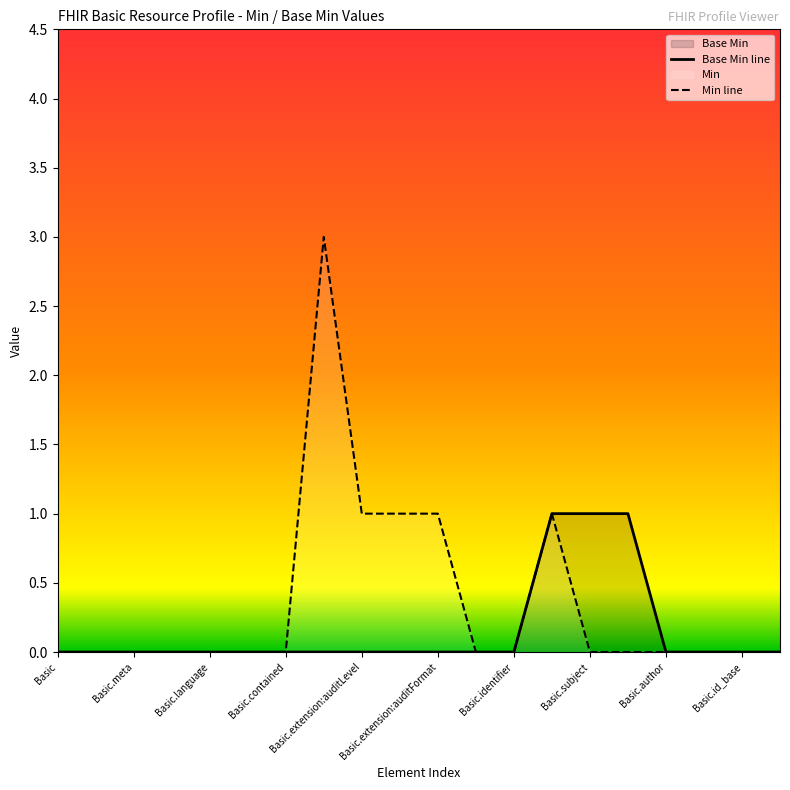

Rank the series by their maximum value, from highest to lowest.

Min line, Base Min line